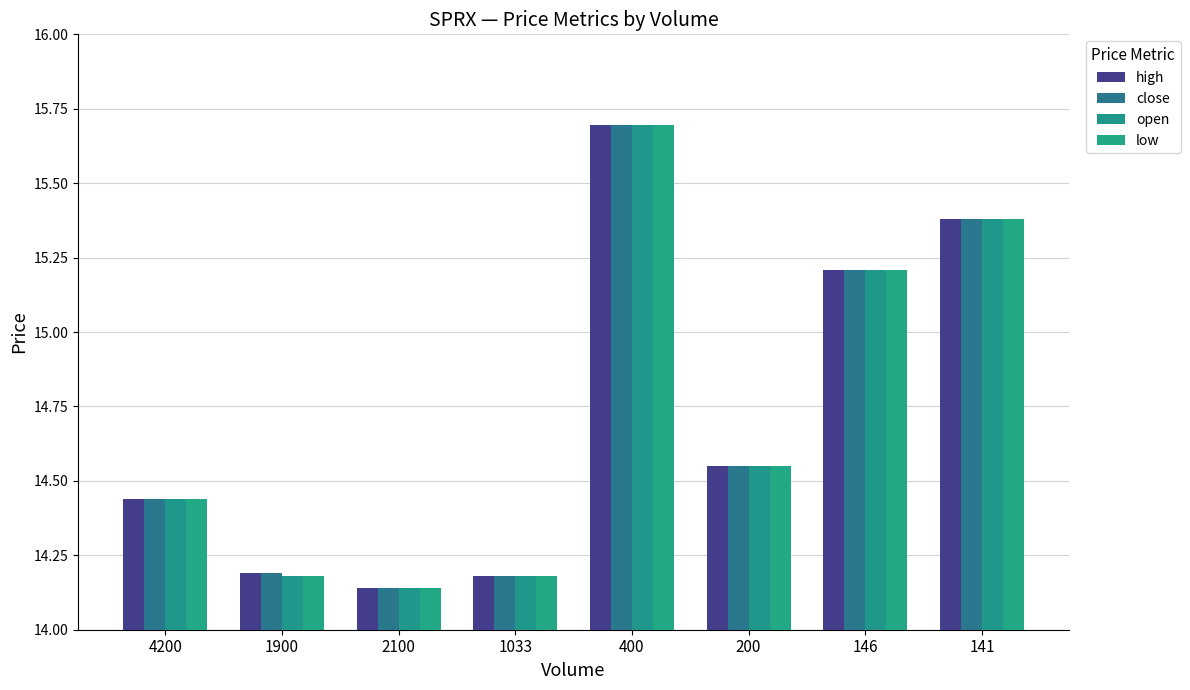

At which category is the sum across all series the highest?

400